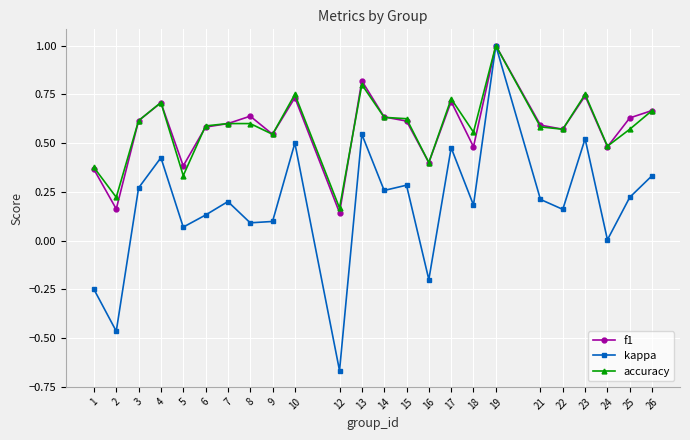

True or false: f1 has a value of 0.4 at 5.

True